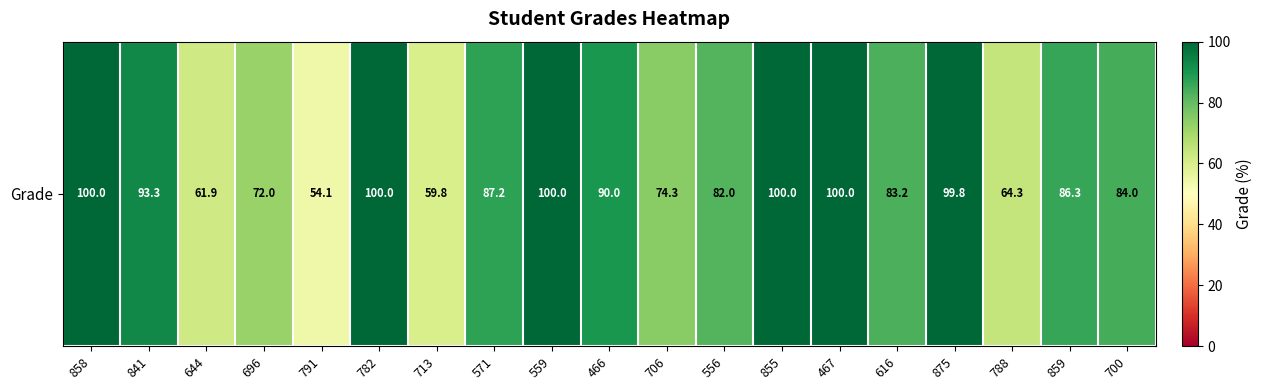

What is the sum of the values at 791 and 616?

137.4